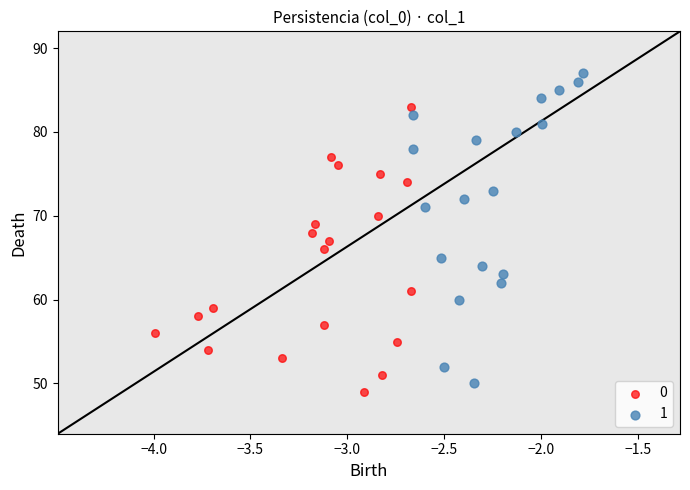

What are all the series names shown in the legend?

0, 1